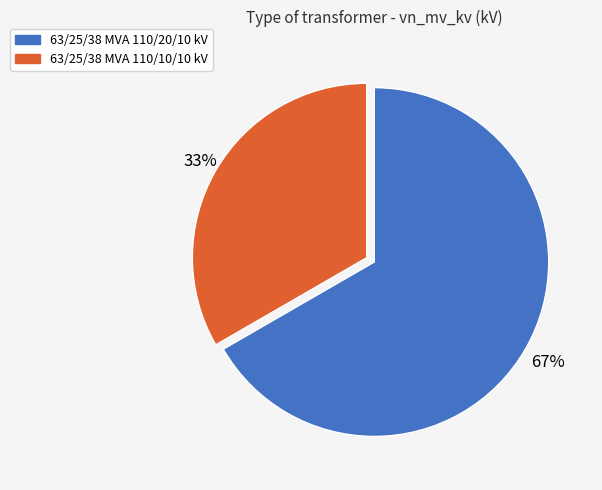

What is the ratio of the value at 63/25/38 MVA 110/20/10 kV to the value at 63/25/38 MVA 110/10/10 kV?

2.0